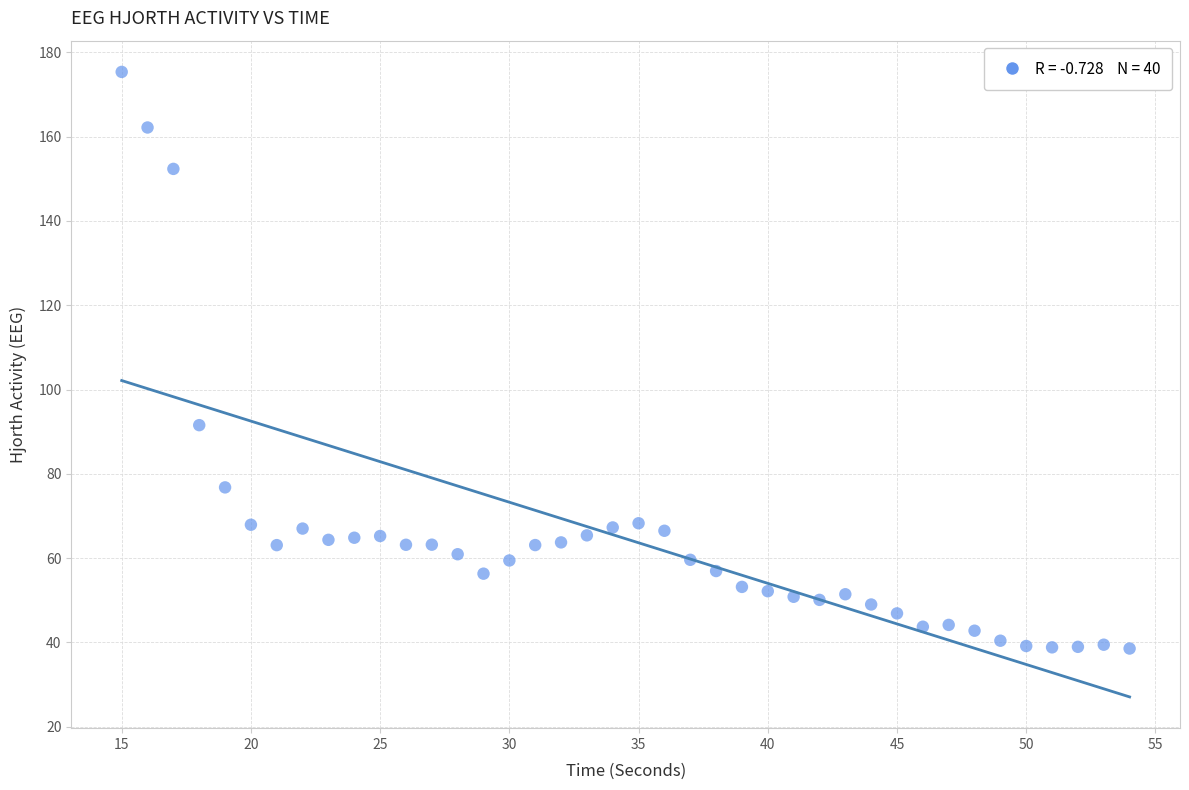

What is the range of Y values (max minus min)?

136.8